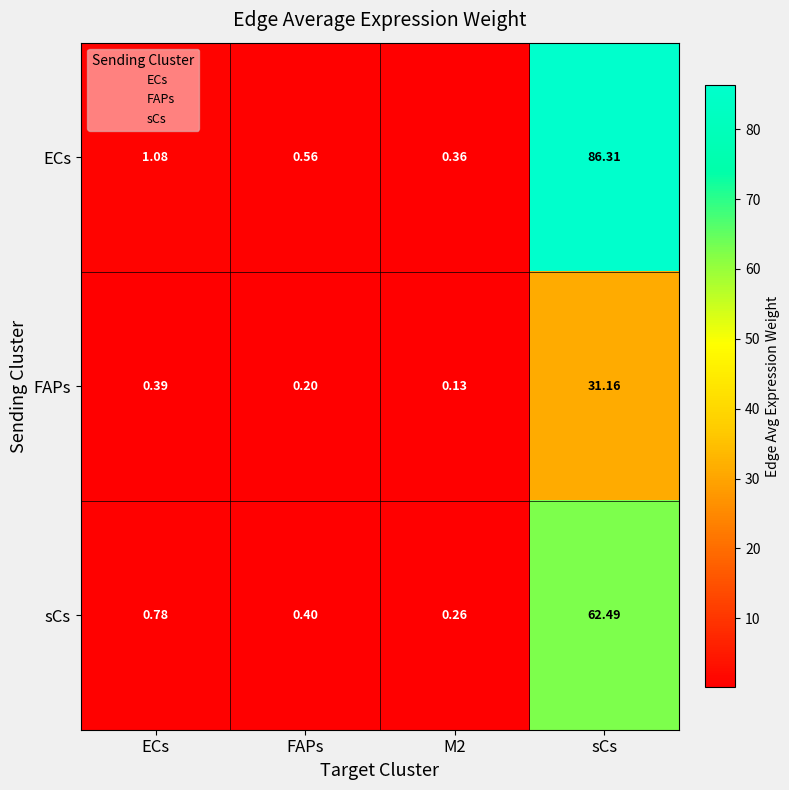

At which label is sCs closest to 31?

ECs